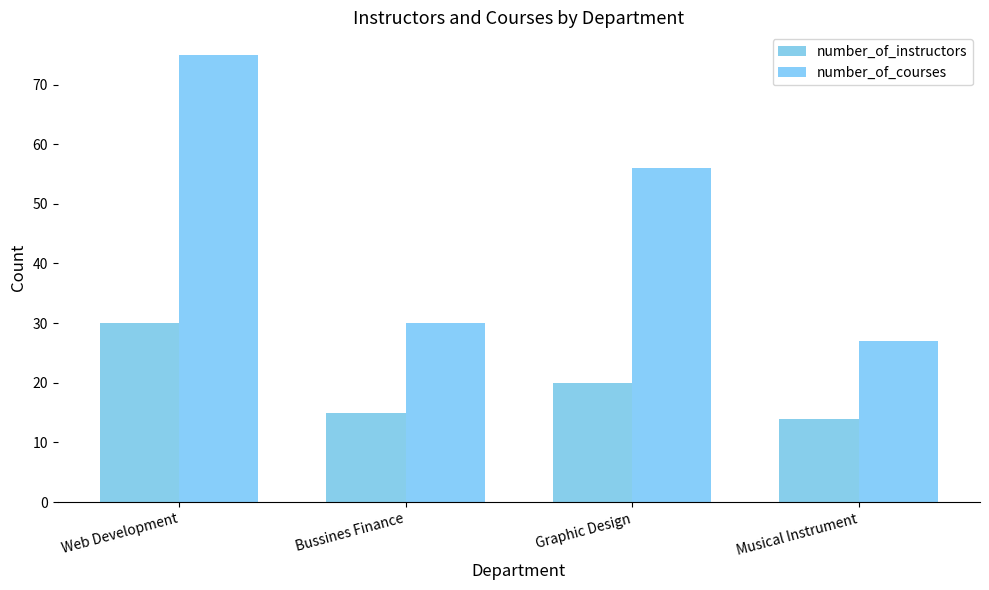

How many bars are there in total?

8